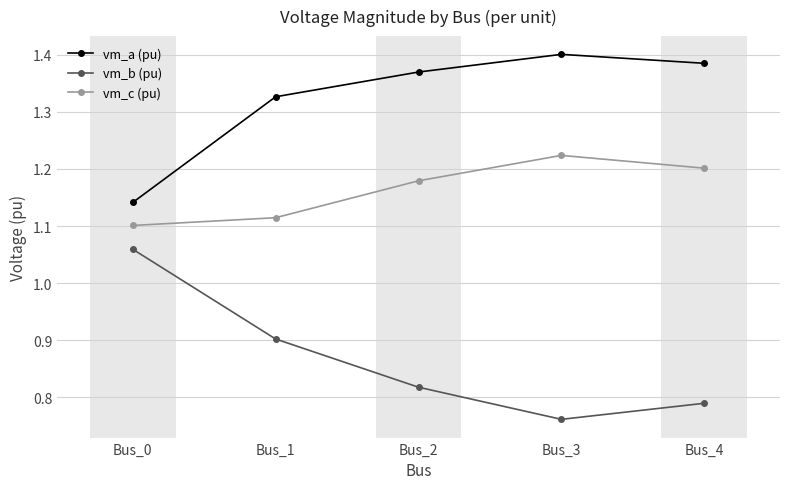

Rank the series by their maximum value, from lowest to highest.

vm_b (pu), vm_c (pu), vm_a (pu)